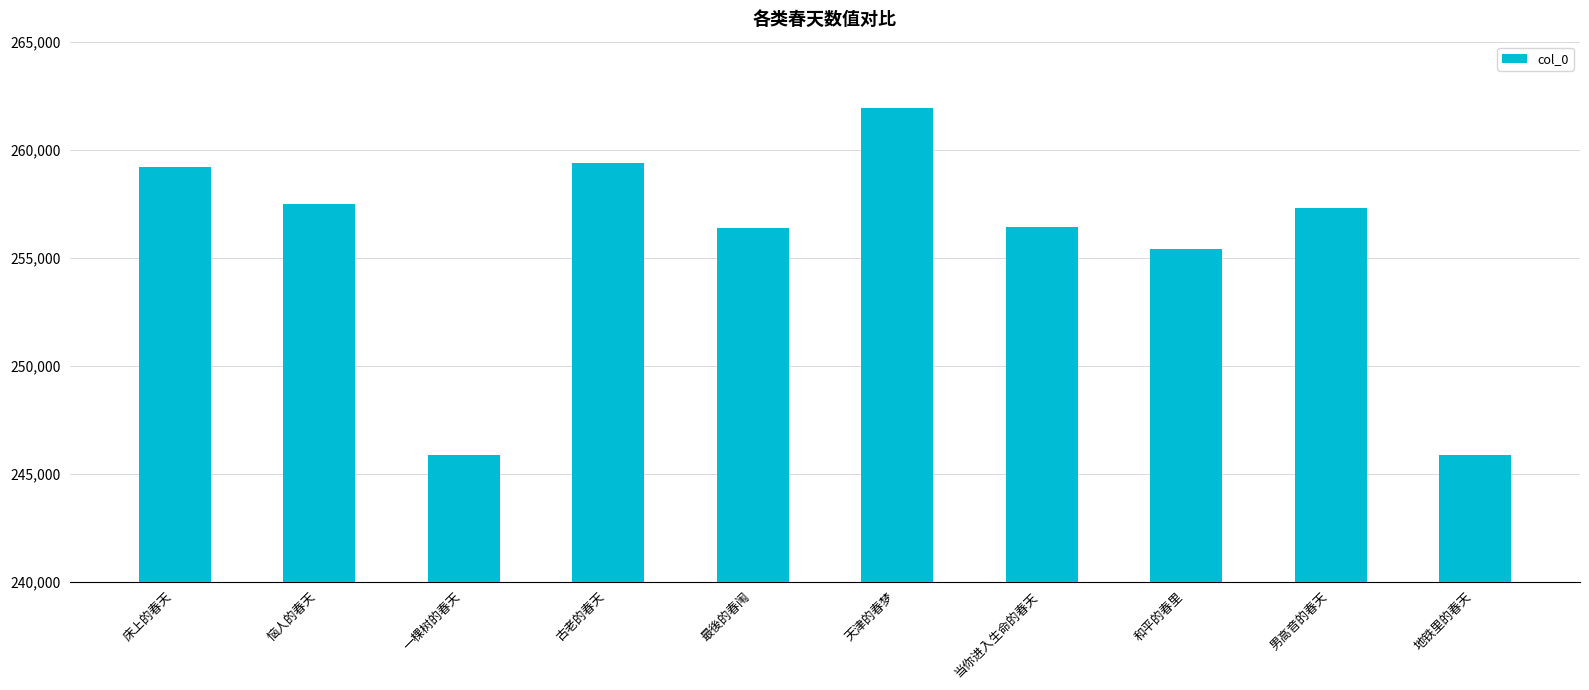

What is the value of the 8th bar from the left?

255418